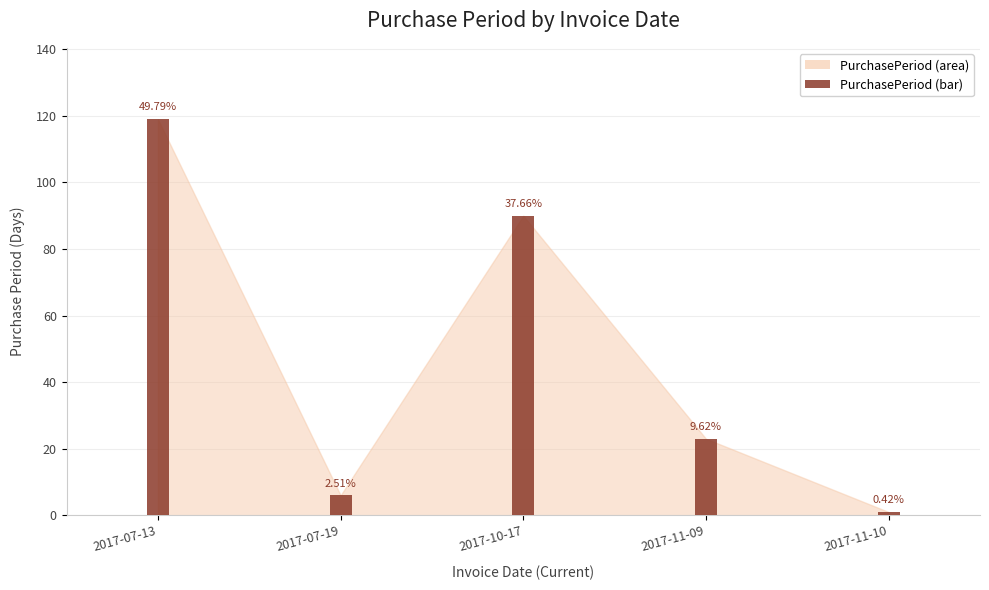

What is the change in value from 2017-10-17 to 2017-11-10?

-89